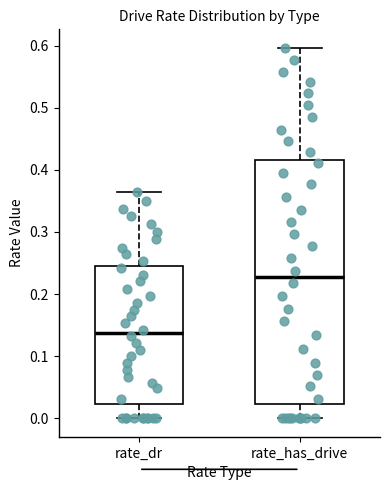

Which box has the highest median line?

rate_has_drive